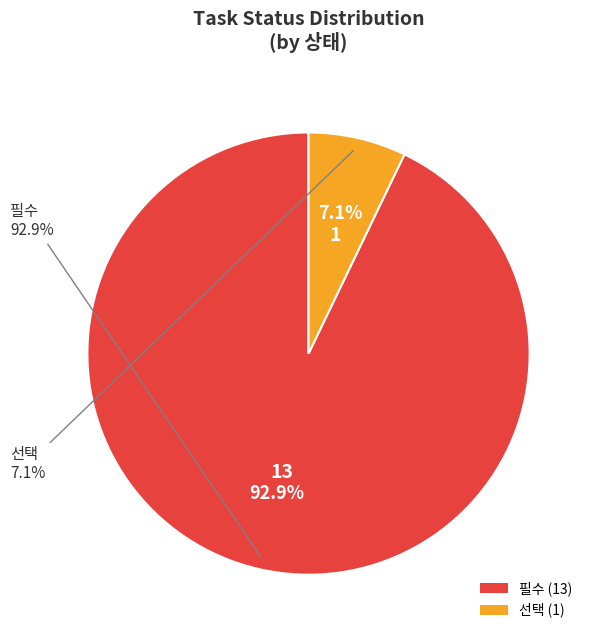

Is it true that 선택 is 1% of the pie?

False